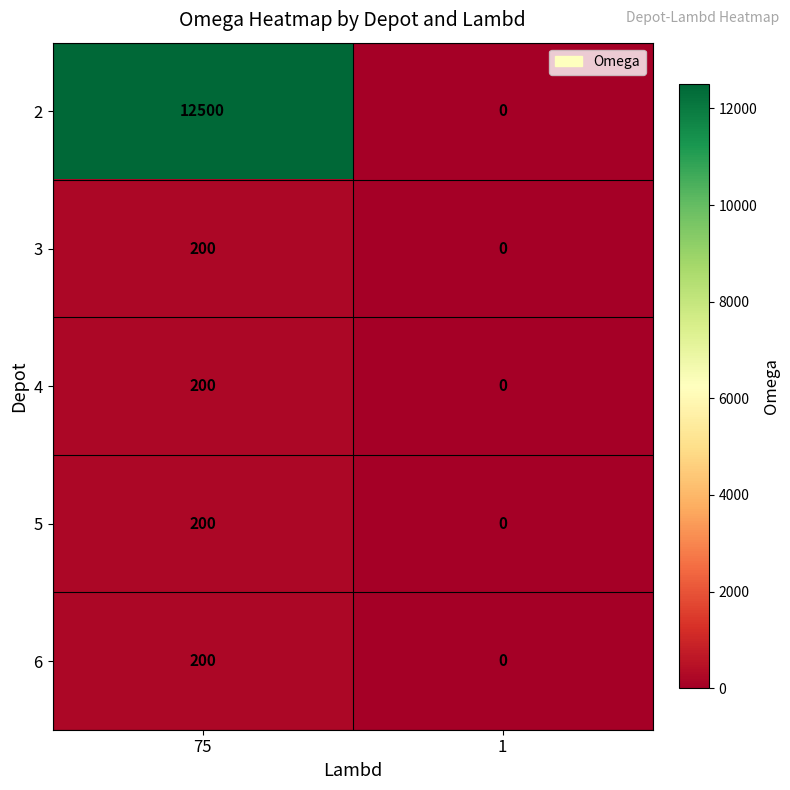

What is the difference between the maximum and minimum values in the 4 series?

200